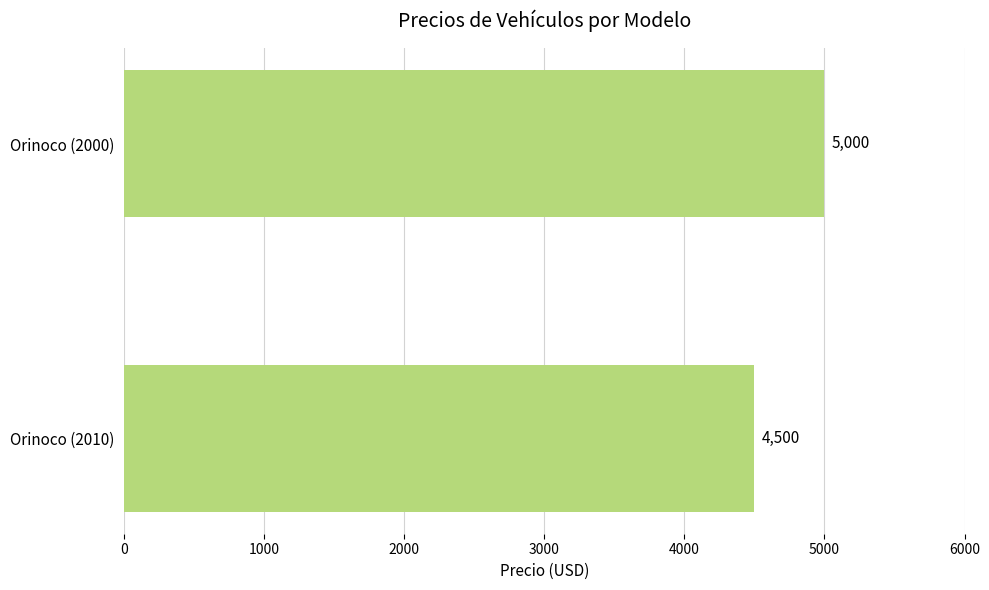

Reading top to bottom, extract all data points from this chart.

5000	4500